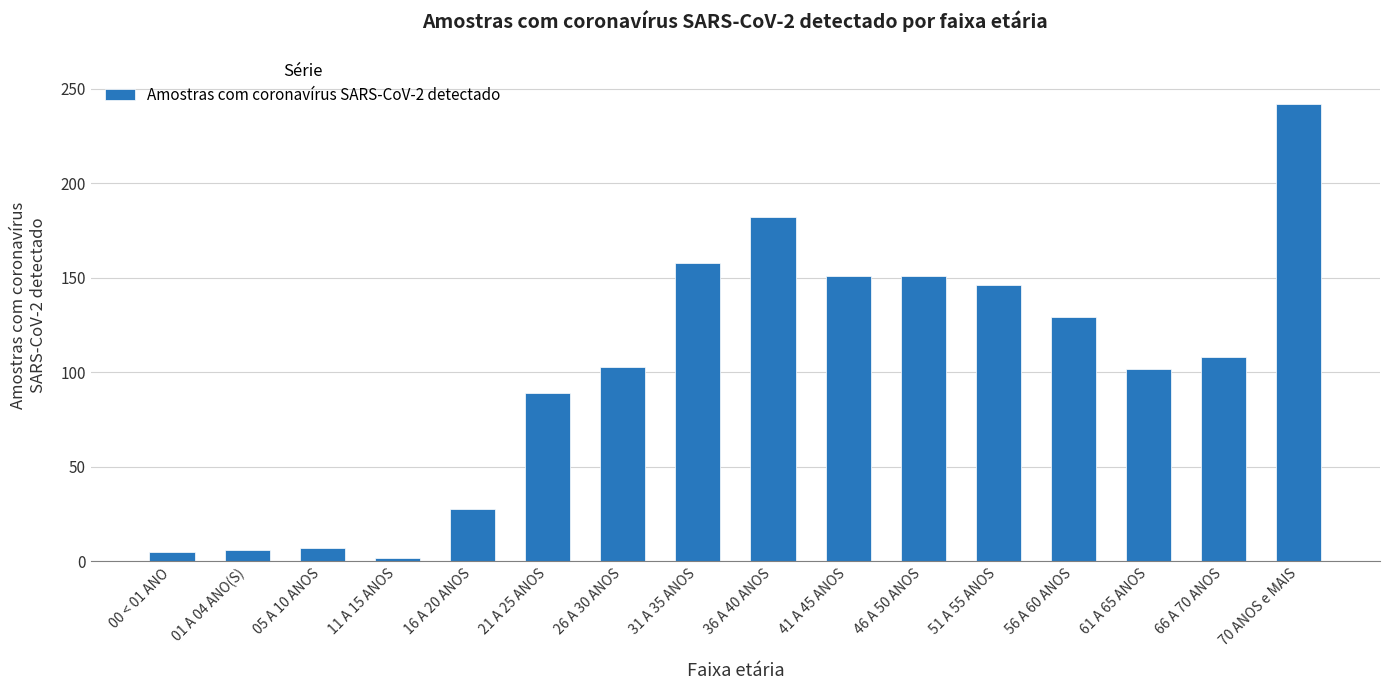

Does the chart contain any negative values?

No